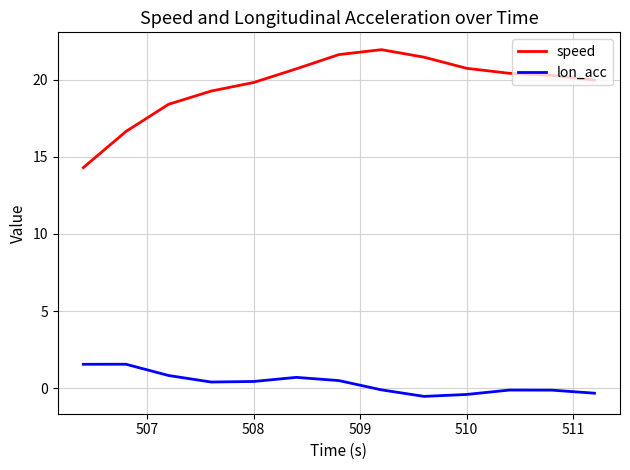

How many distinct data groups are displayed?

2